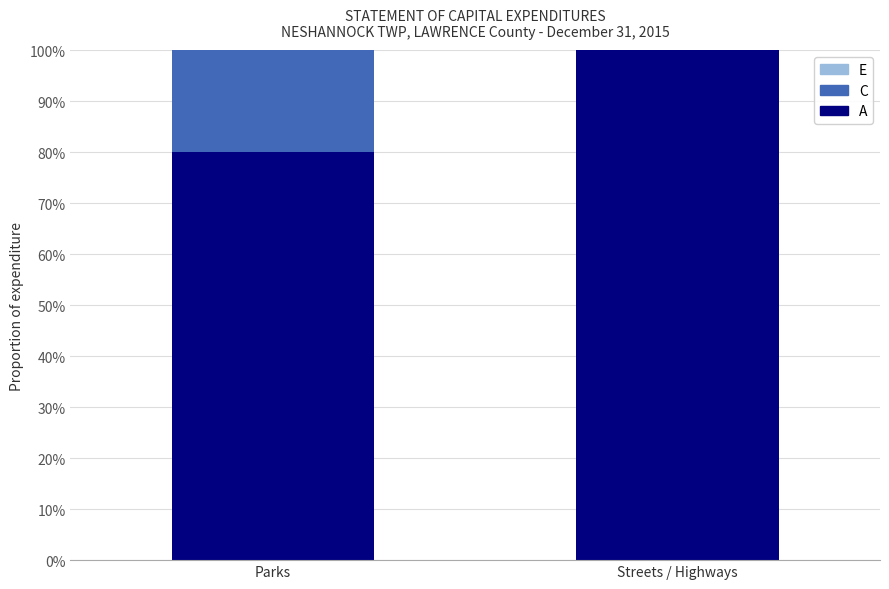

What is the total value across all series at Streets / Highways?

100.0